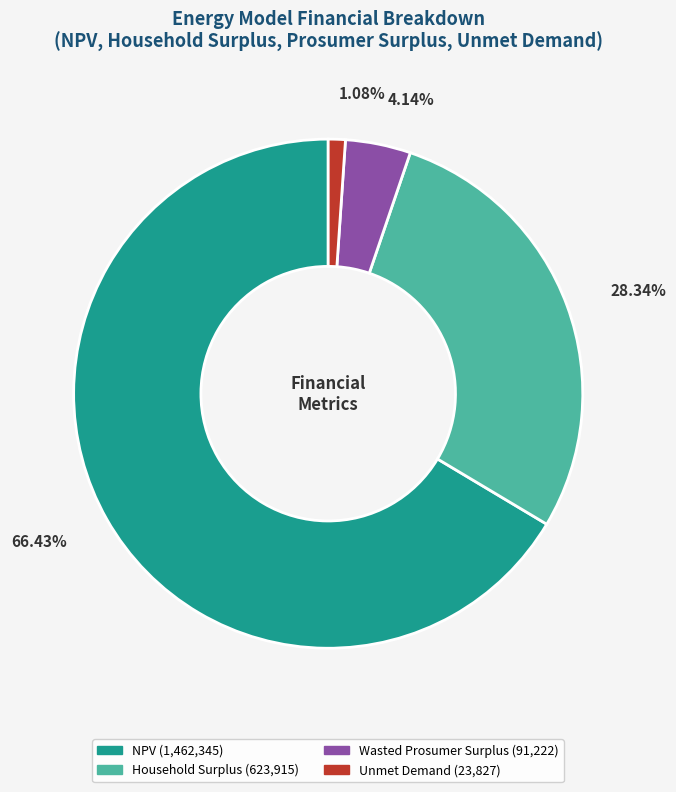

Which category has the smallest portion of the pie?

Unmet Demand